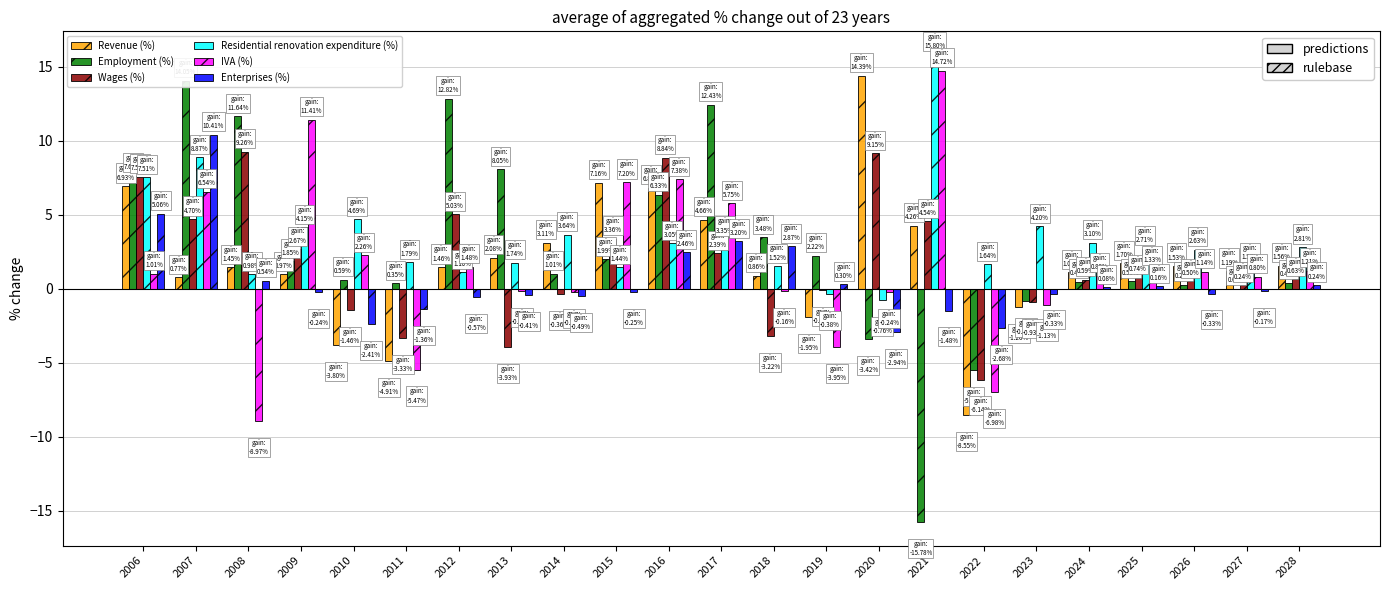

What is the value of the Enterprises (%) bar at the 2nd from the left?

10.4